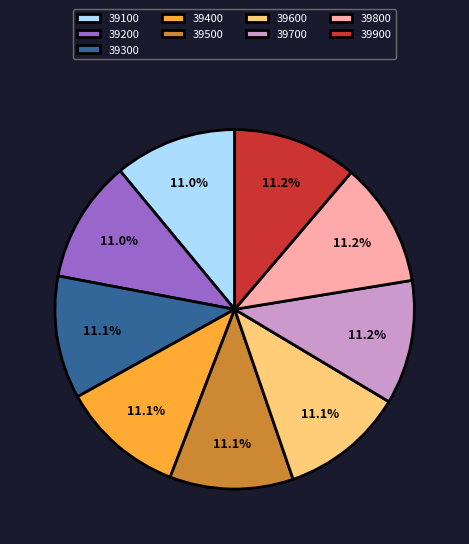

Combined, what portion of the pie is 39300 and 39800?

22.3%